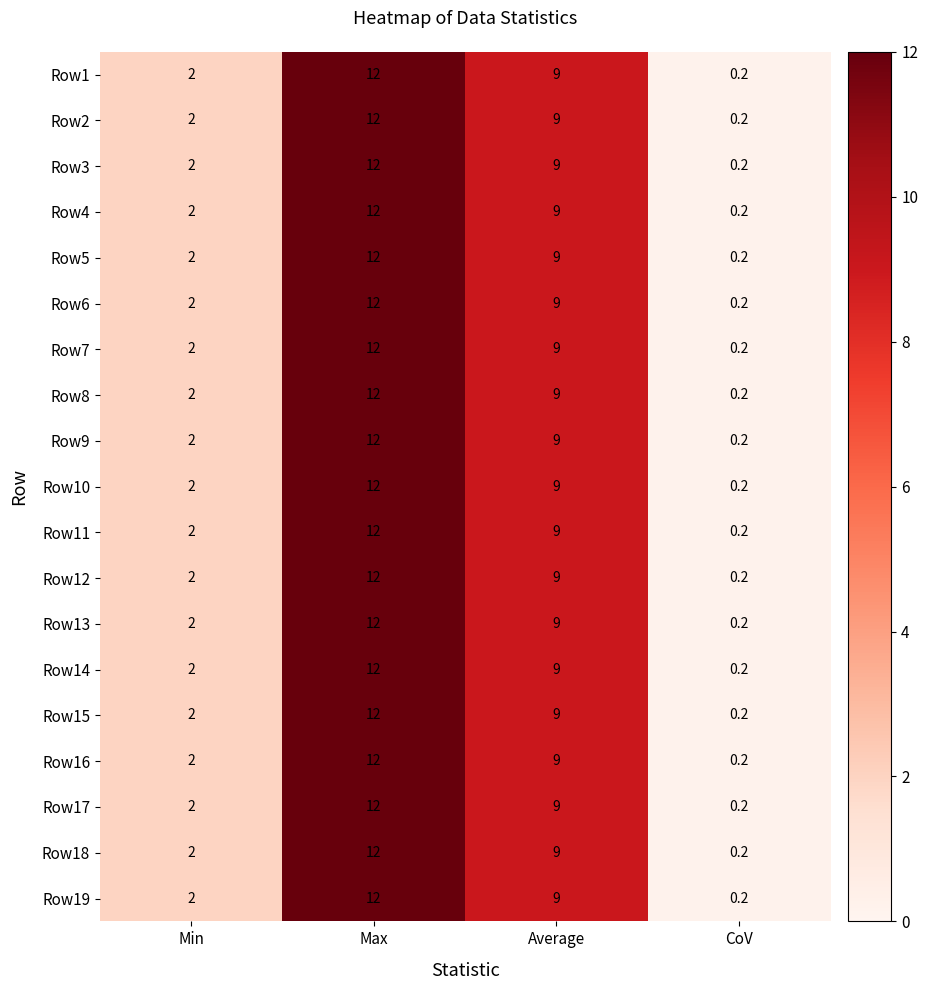

The value of Row9 at Max is 12.0. True or false?

True